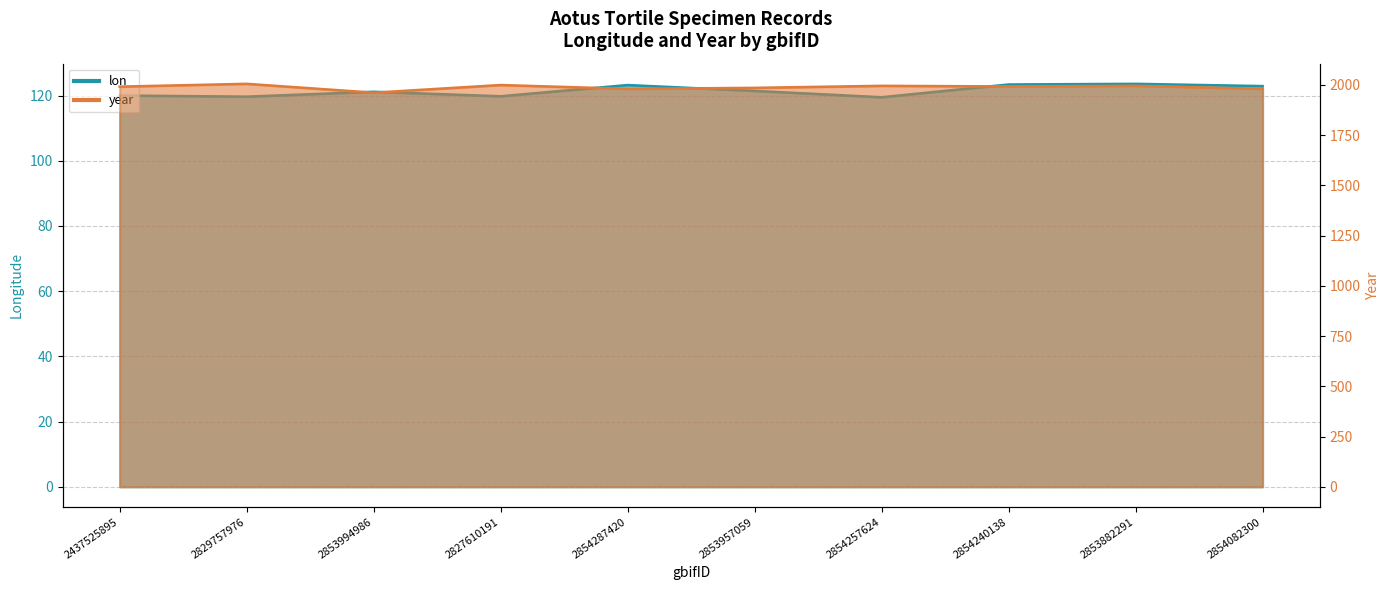

True or false: lon and year intersect in this chart.

False